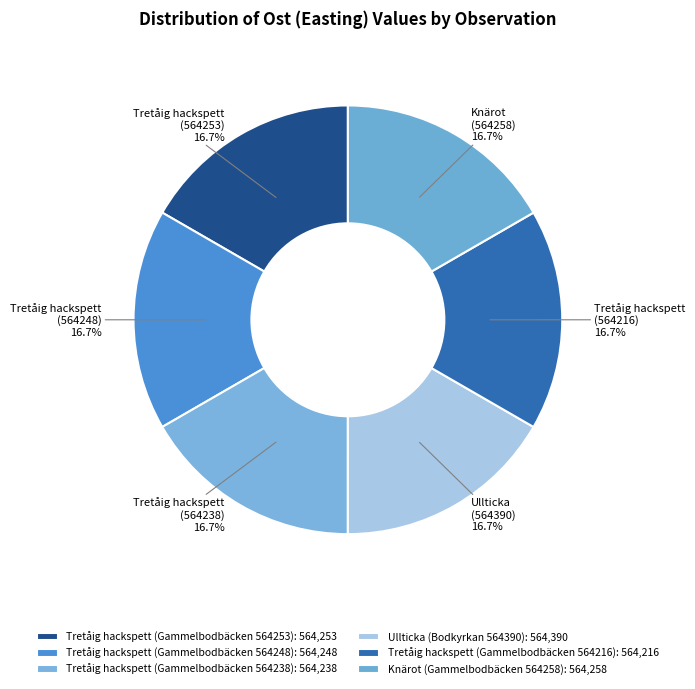

Which slice is the largest?

Ullticka (Bodkyrkan 564390)